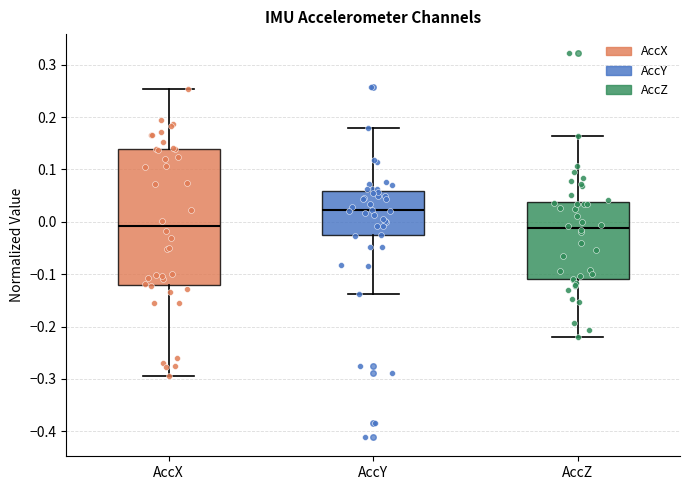

Reading left to right, transcribe this box plot: for each box, give where its median line is, the range the box spans, and where its two whiskers end, as read against the y-axis. The values are not printed on the chart, so give them approximately, as read against the axis.

AccX: median -0.01, box -0.12 to 0.14, whiskers -0.29 to 0.25
AccY: median 0.02, box -0.03 to 0.06, whiskers -0.14 to 0.18
AccZ: median -0.01, box -0.11 to 0.04, whiskers -0.22 to 0.16